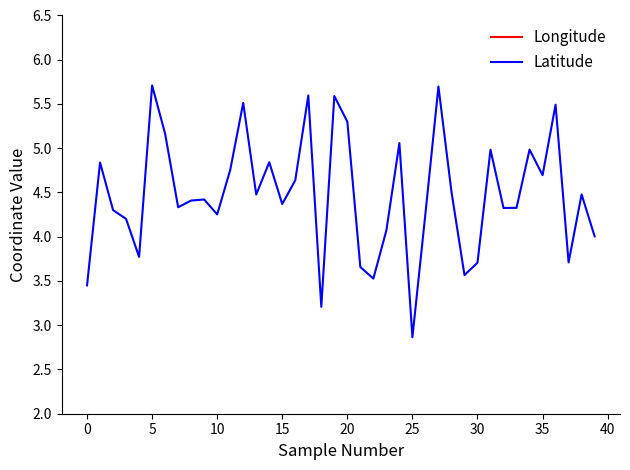

Is it true that Latitude equals 2.8 at 35?

False